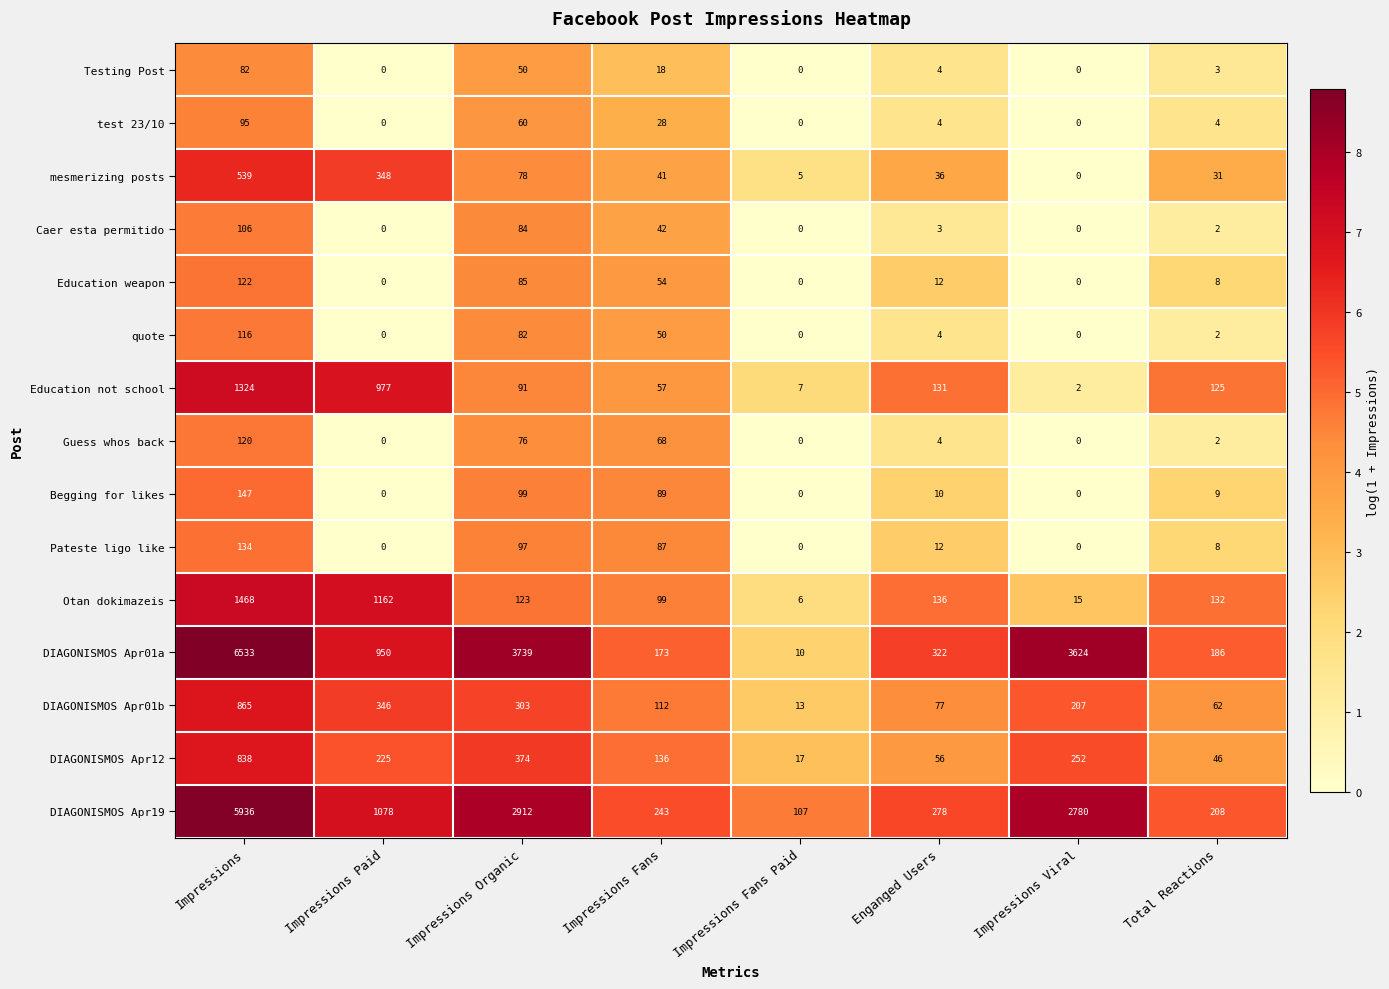

Count the number of categories in the chart.

8